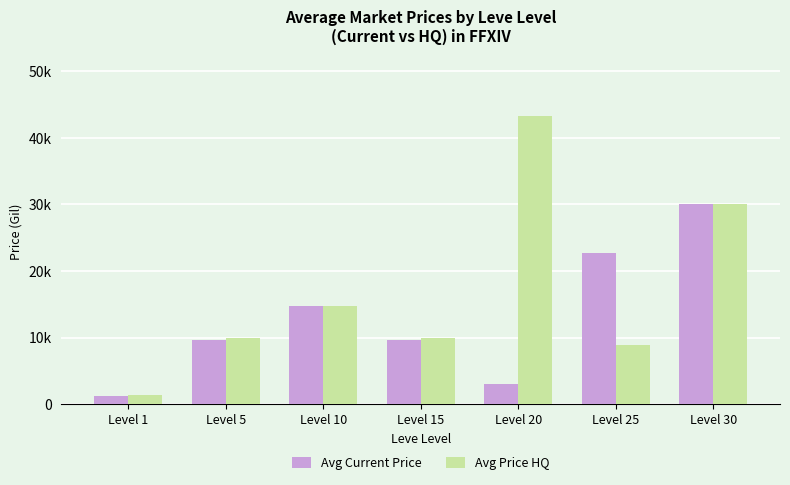

What are all the series names shown in the legend?

Avg Current Price, Avg Price HQ